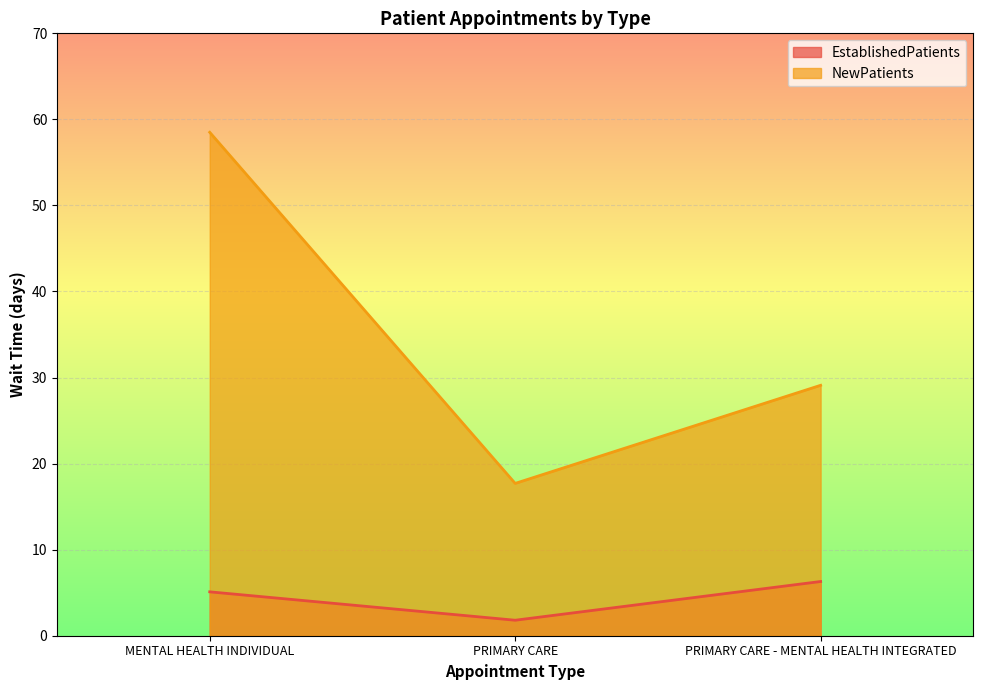

True or false: NewPatients has a value of 13.4 at PRIMARY CARE - MENTAL HEALTH INTEGRATED.

False